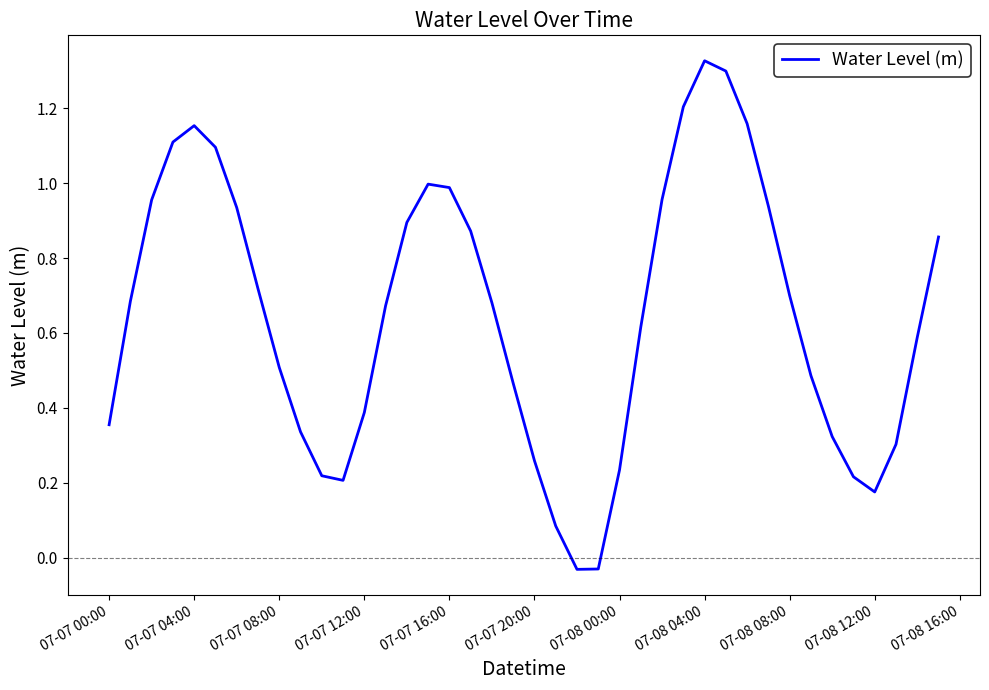

What is the difference between the maximum and minimum values?

1.4